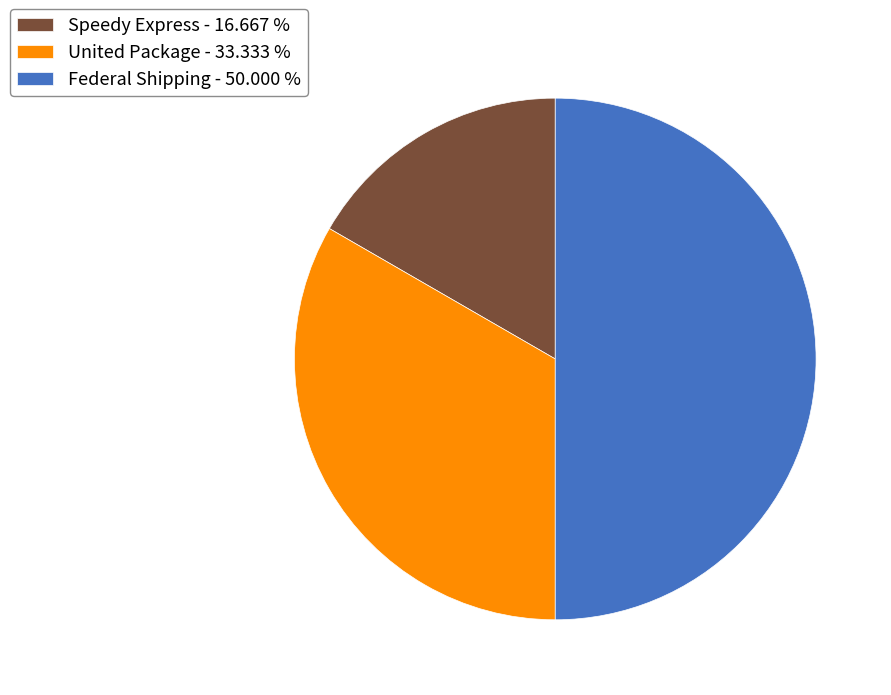

The United Package slice represents 33% of the pie. True or false?

True